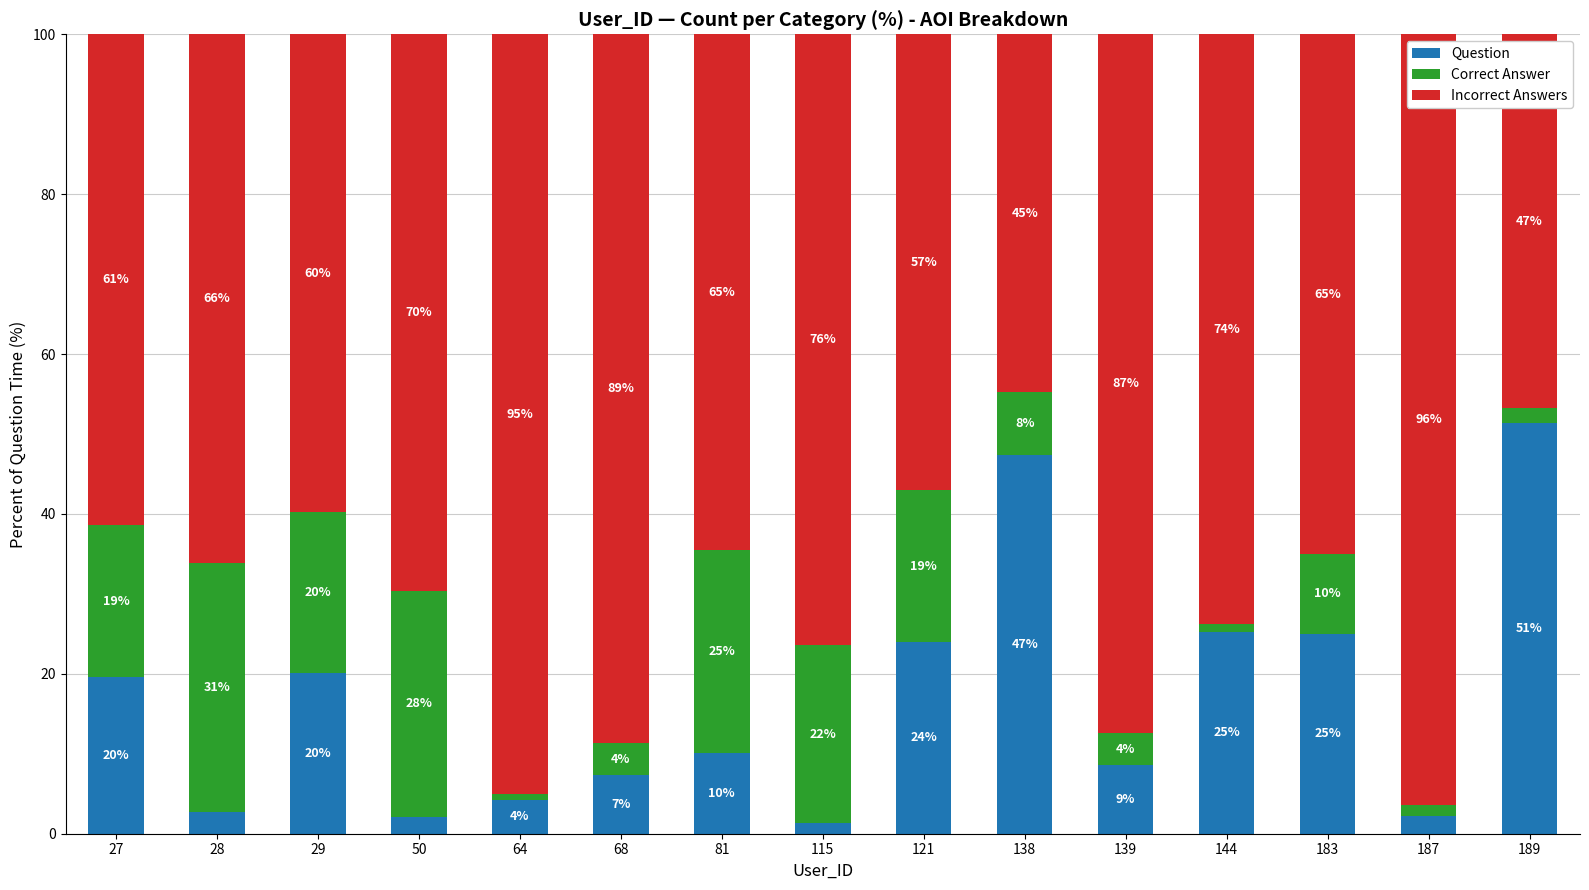

What is the average value of the Question series?

16.7